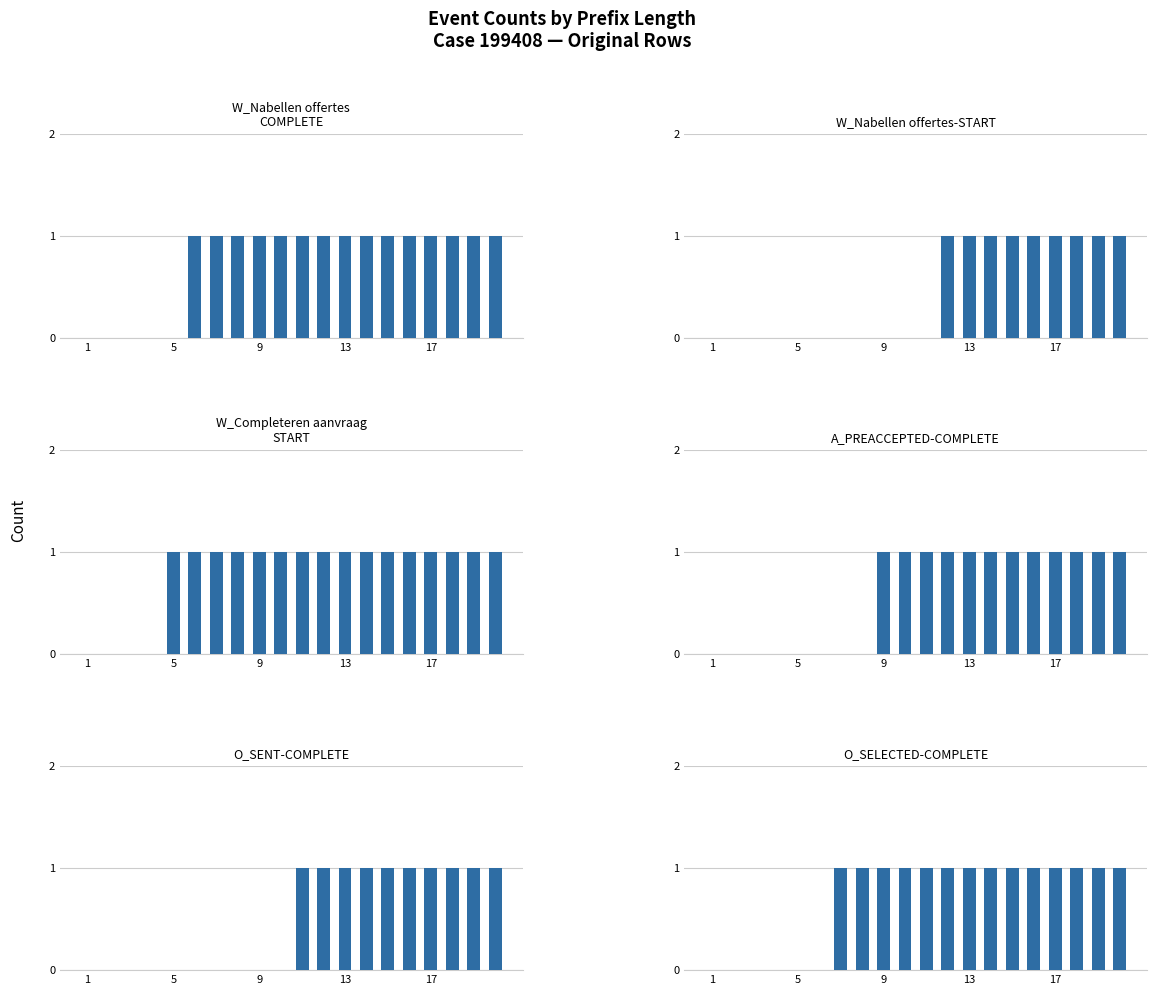

Is the value of W_Nabellen offertes-START at 14 greater than the value of A_PREACCEPTED-COMPLETE at 1?

Yes